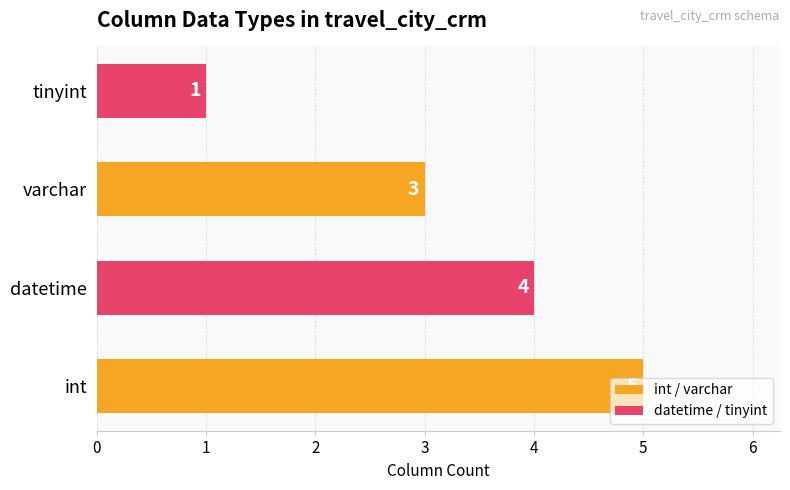

True or false: the data shows 3 at int.

False